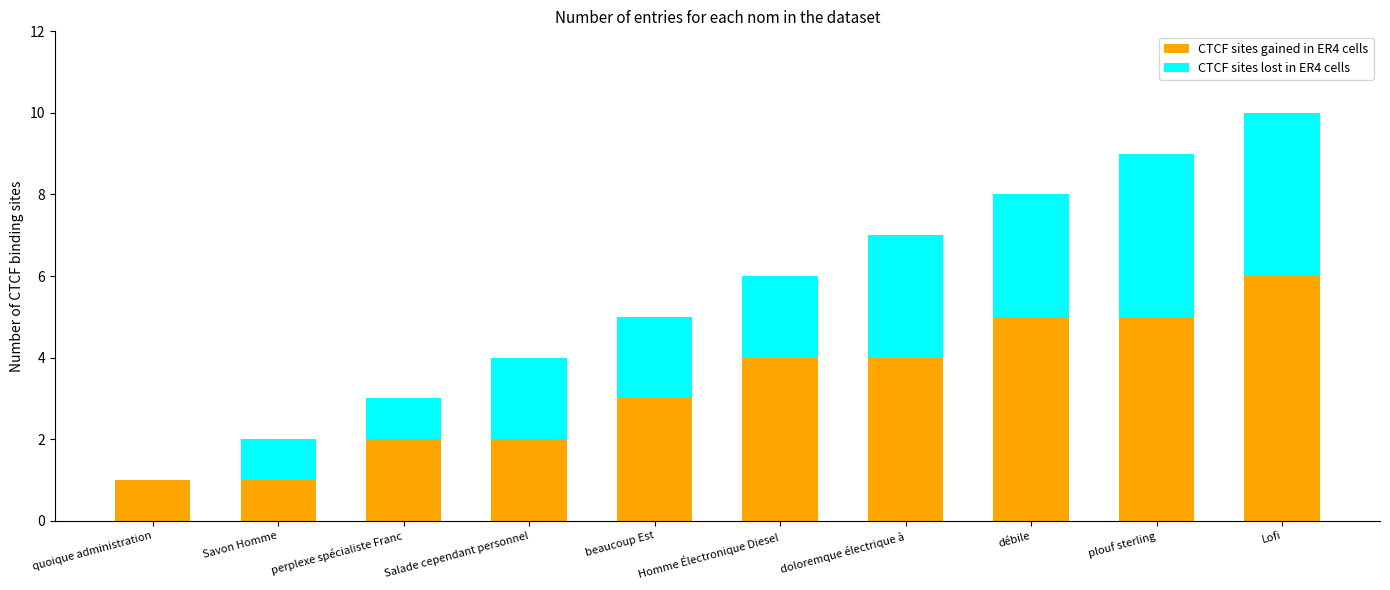

At which category is the sum across all series the highest?

Lofi